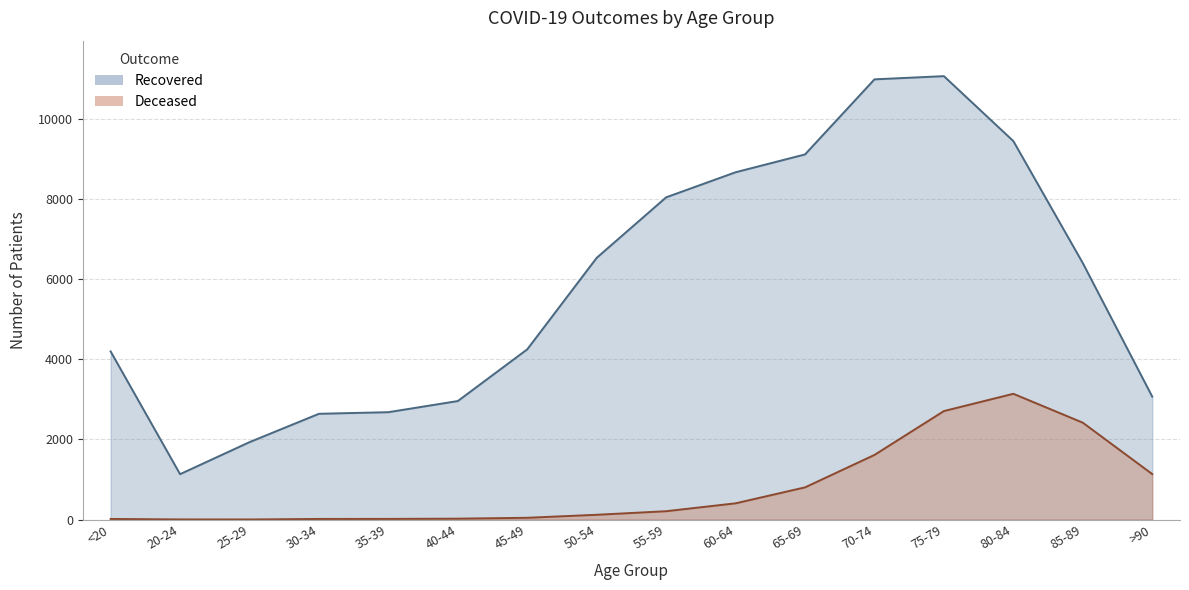

Rank the categories by patients_deceased value from lowest to highest.

25-29, 20-24, <20, 30-34, 35-39, 40-44, 45-49, 50-54, 55-59, 60-64, 65-69, >90, 70-74, 85-89, 75-79, 80-84